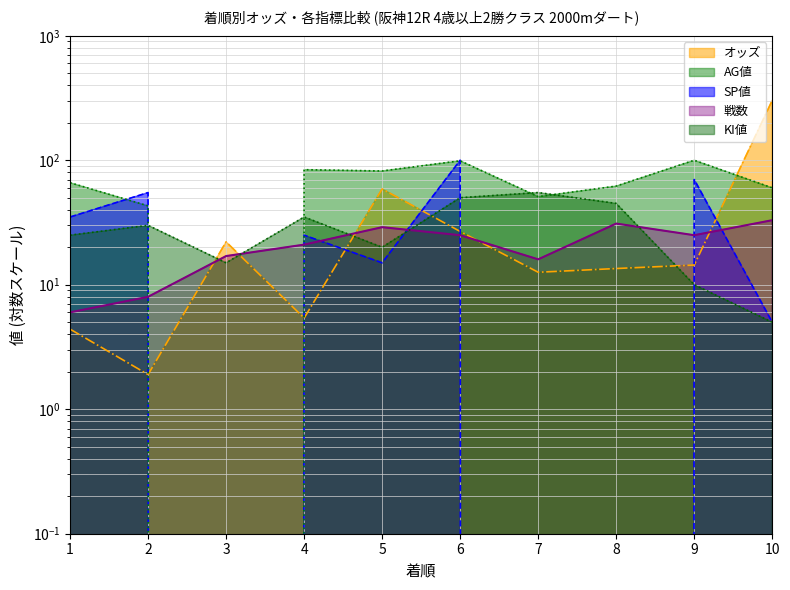

True or false: 戦数 has a value of 33.0 at 10.

True